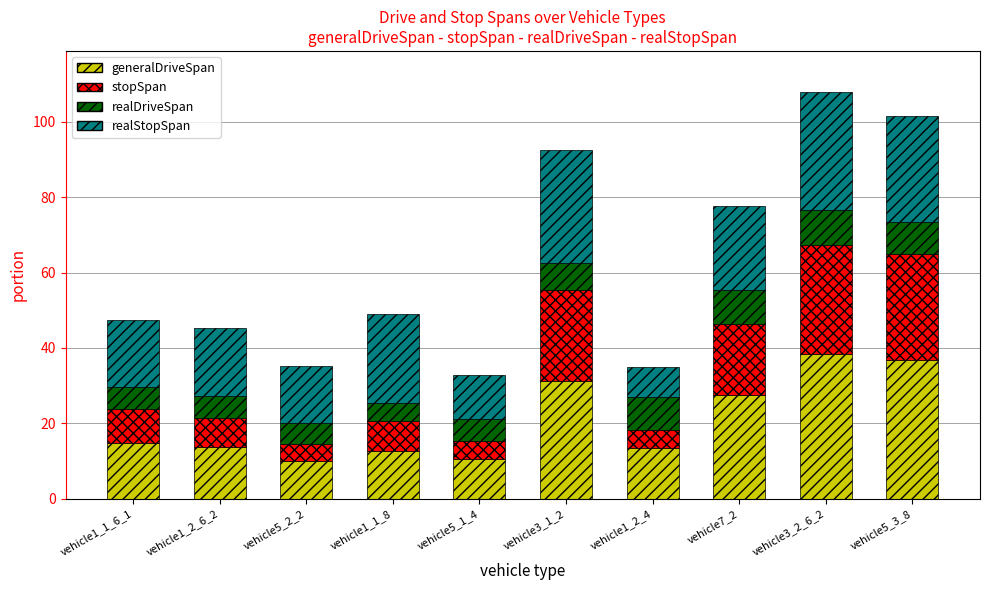

What is the maximum value for generalDriveSpan?

38.3